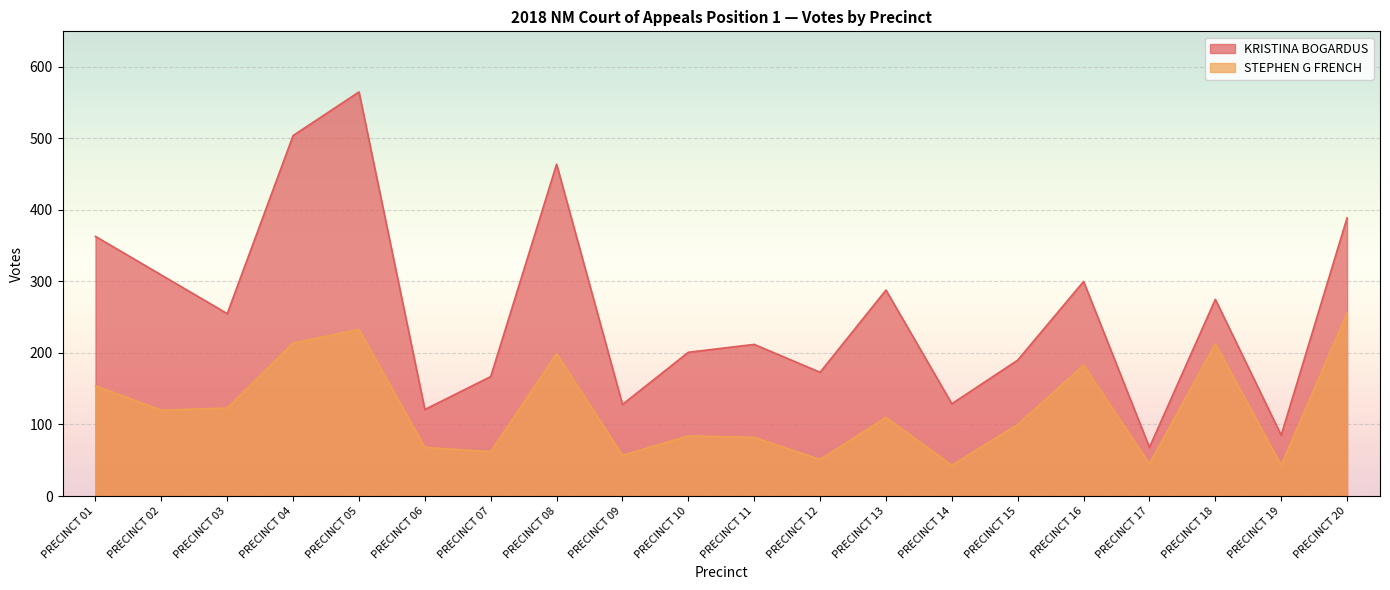

What is the difference between the second highest and minimum values in the STEPHEN G FRENCH series?

190